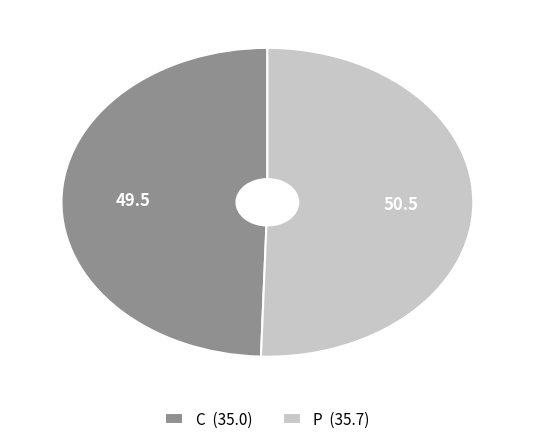

Is it true that C (35.0) is 50% of the pie?

True